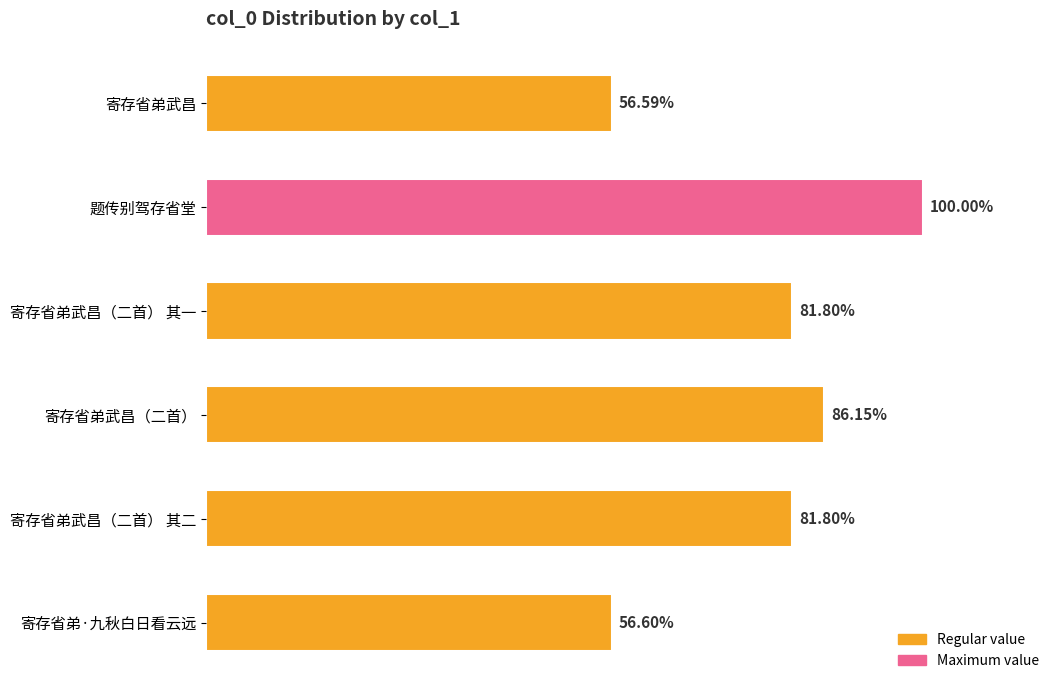

Are the bars horizontal?

Yes